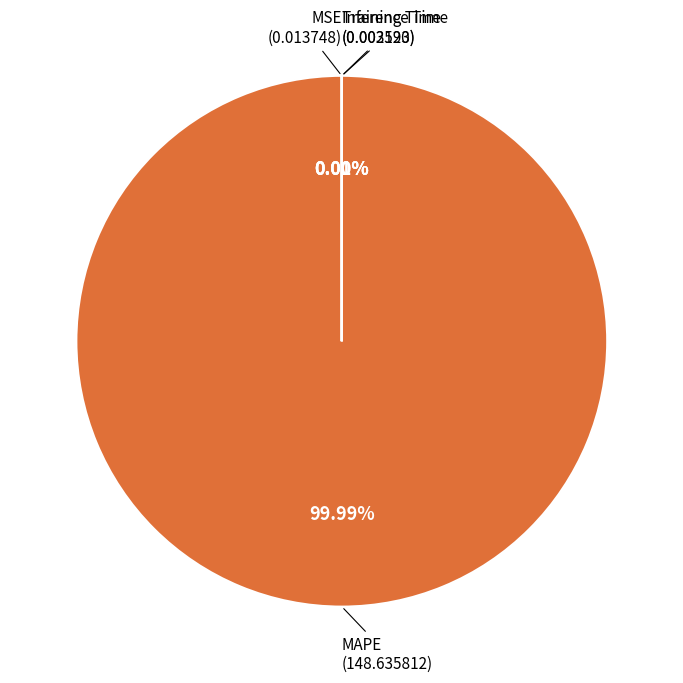

Does any single category account for the majority?

Yes